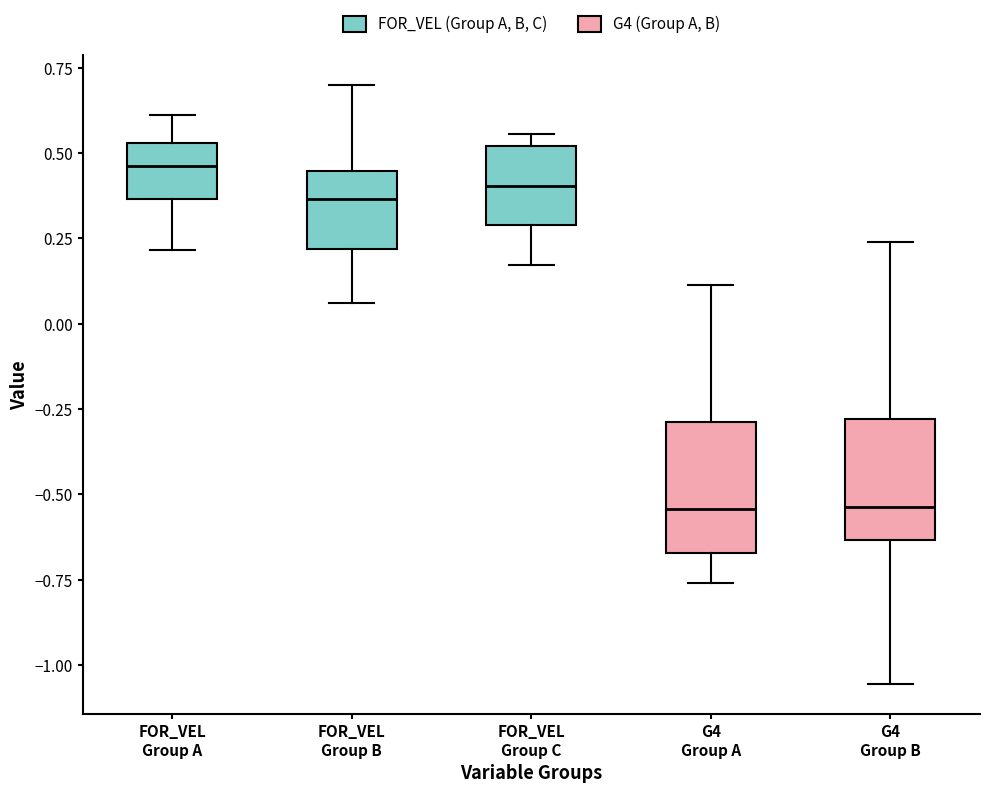

Which box's median line is the highest?

FOR_VEL Group A